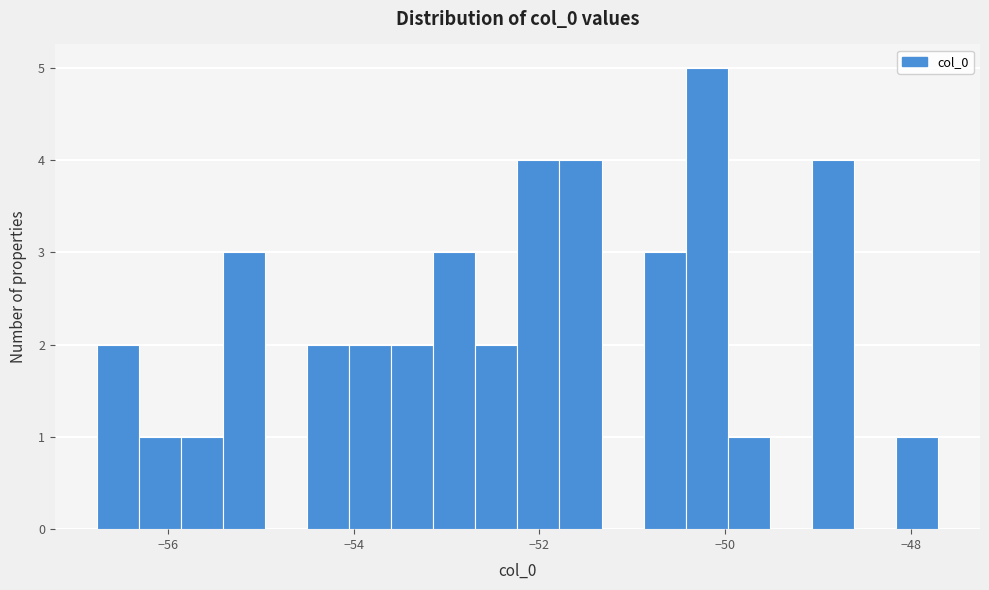

Around what value on the x-axis is the tallest bar? Give the approximate position of its centre, as read against the axis.

-50.2